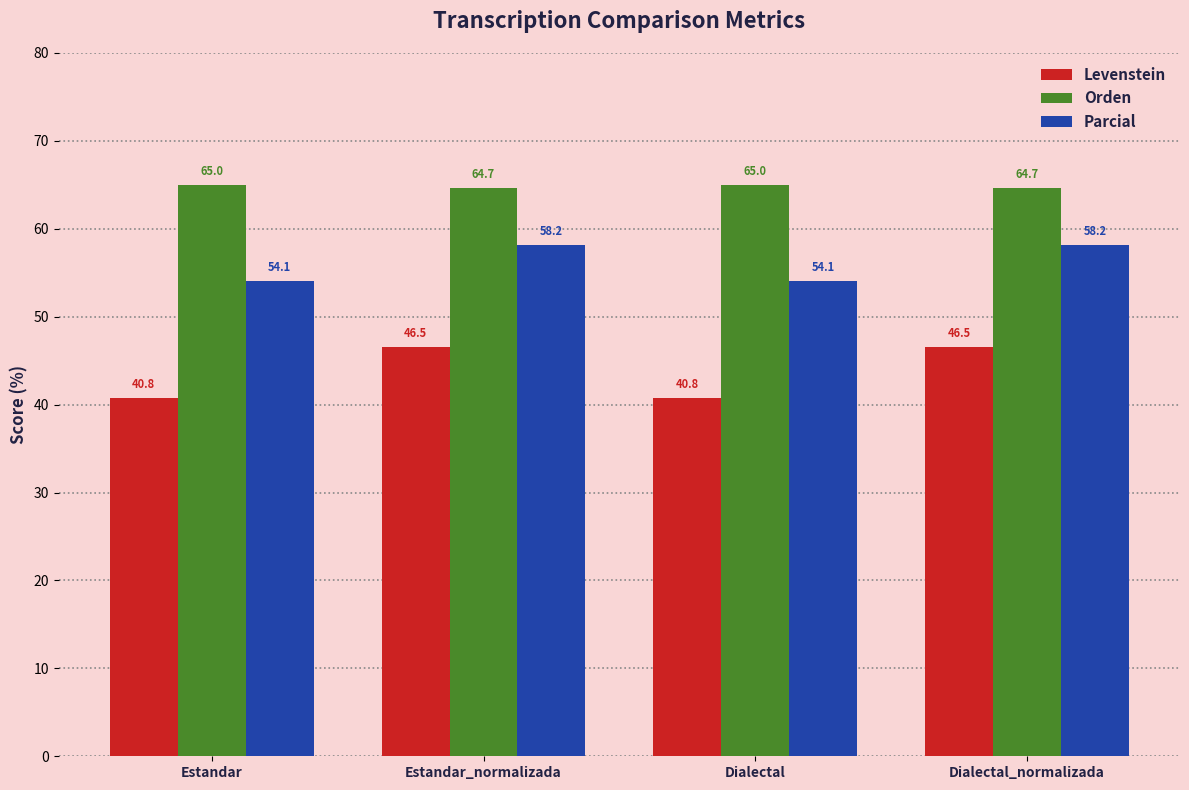

How many Orden values are between 64 and 65?

4